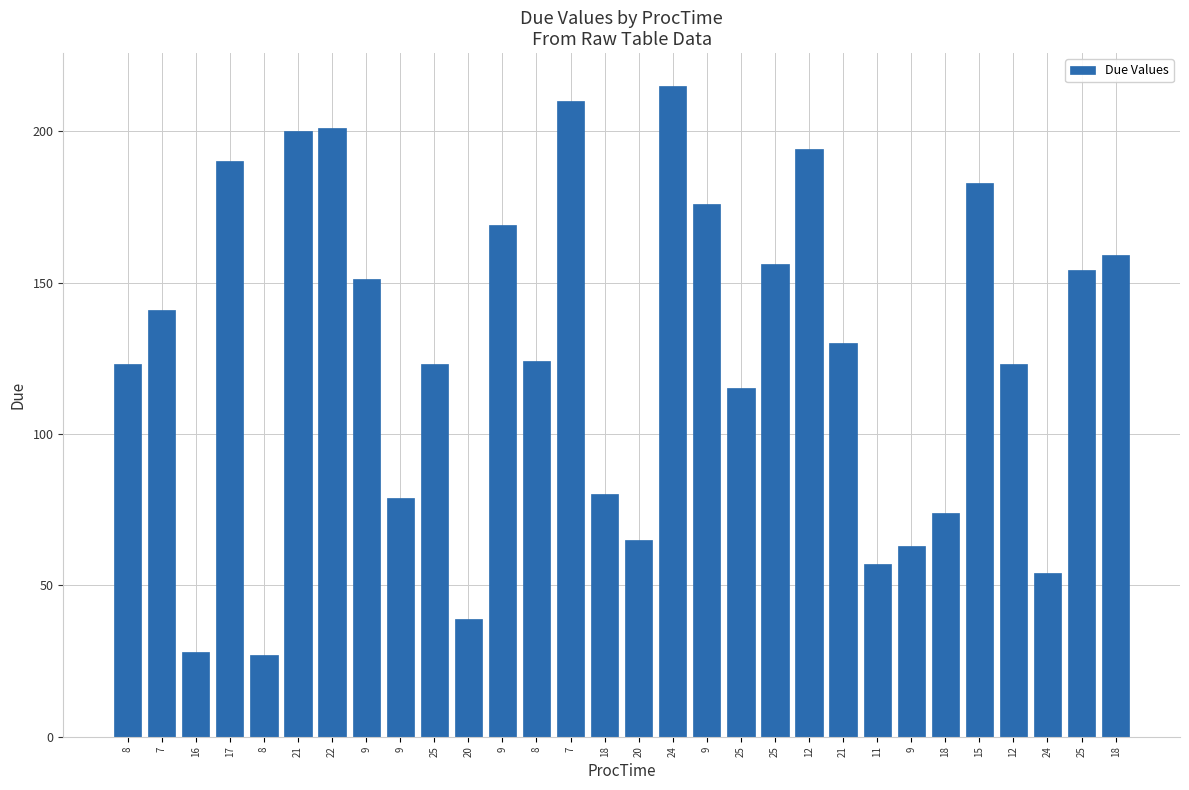

True or false: the data shows 344 at 12.

False